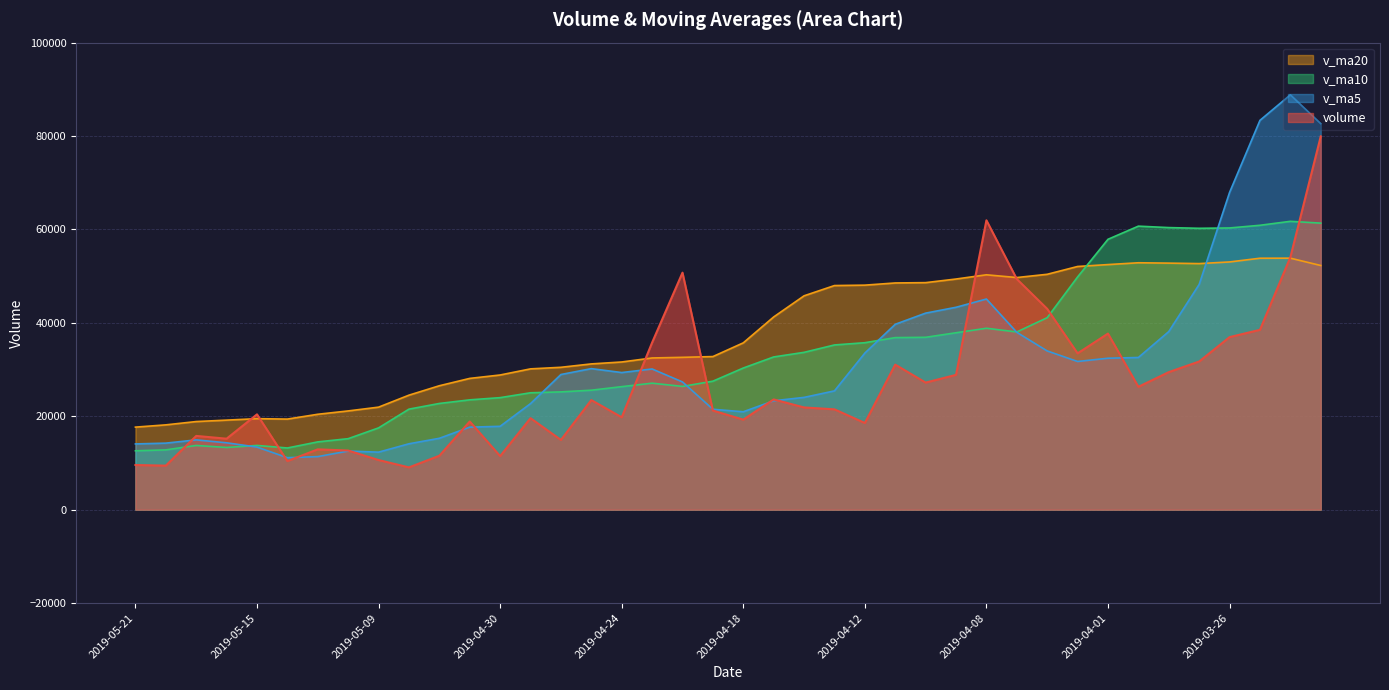

Reading left to right, transcribe all the data shown in this chart.

volume: 9563.0	9427.5	15792.0	15196.0	20410.0	10402.2	12918.0	12662.1	10626.8	9052.0	11548.0	18880.0	11467.0	19589.0	14932.0	23465.0	19782.0	35772.0	50745.5	21224.0	19277.6	23604.3	21889.2	21483.0	18558.2	31056.0	27210.7	28866.2	61954.2	49375.0	42999.0	33468.2	37702.1	26304.0	29452.4	31725.1	36944.9	38505.0	54039.3	79919.6
v_ma5: 14077.7	14245.5	14943.6	14317.7	13403.8	11132.2	11361.4	12553.8	12314.8	14107.2	15283.2	17666.6	17847.0	22708.0	28939.3	30197.7	29360.2	30124.7	27348.1	21495.6	20962.5	23318.2	24039.5	25434.8	33529.1	39692.4	42081.0	43332.5	45099.7	37969.7	33985.2	31730.4	32425.7	32586.3	38133.3	48226.8	67925.3	83357.6	88822.2	82658.5
v_ma10: 12605.0	12803.5	13748.7	13316.2	13755.5	13207.7	14514.0	15200.4	17511.4	21523.2	22740.5	23513.4	23985.8	25028.1	25217.5	25580.1	26339.2	27082.1	26391.5	27512.4	30327.5	32699.6	33686.0	35267.3	35749.4	36838.8	36905.7	37879.1	38843.0	38051.5	41106.0	49827.8	57891.7	60704.3	60395.9	60244.5	60316.5	60889.9	61736.0	61350.4
v_ma20: 17672.7	18158.4	18867.3	19172.1	19486.5	19393.9	20426.6	21141.2	21951.4	24517.8	26534.0	28106.5	28835.9	30147.7	30483.4	31209.4	31622.4	32480.6	32617.2	32781.9	35716.7	41263.7	45788.8	47985.8	48072.6	48541.7	48611.1	49384.5	50289.5	49700.9	50397.2	52069.8	52477.5	52864.2	52788.4	52687.1	53040.7	53835.7	53849.8	52280.6